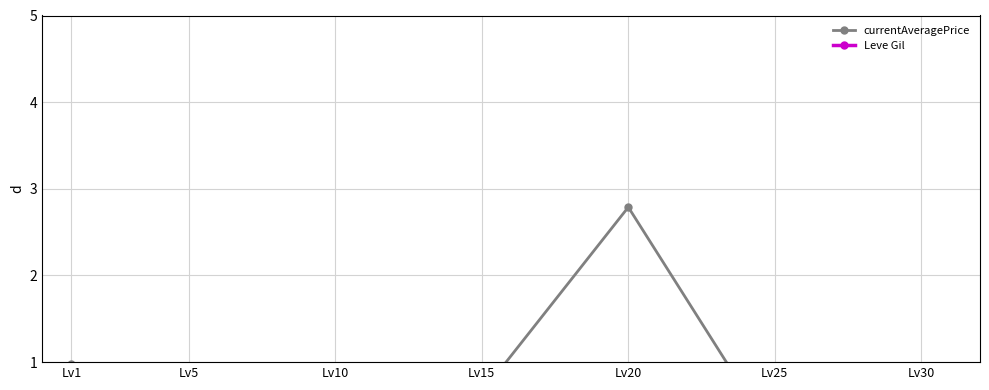

What is the value of the currentAveragePrice point at the 3rd from the left?

0.1